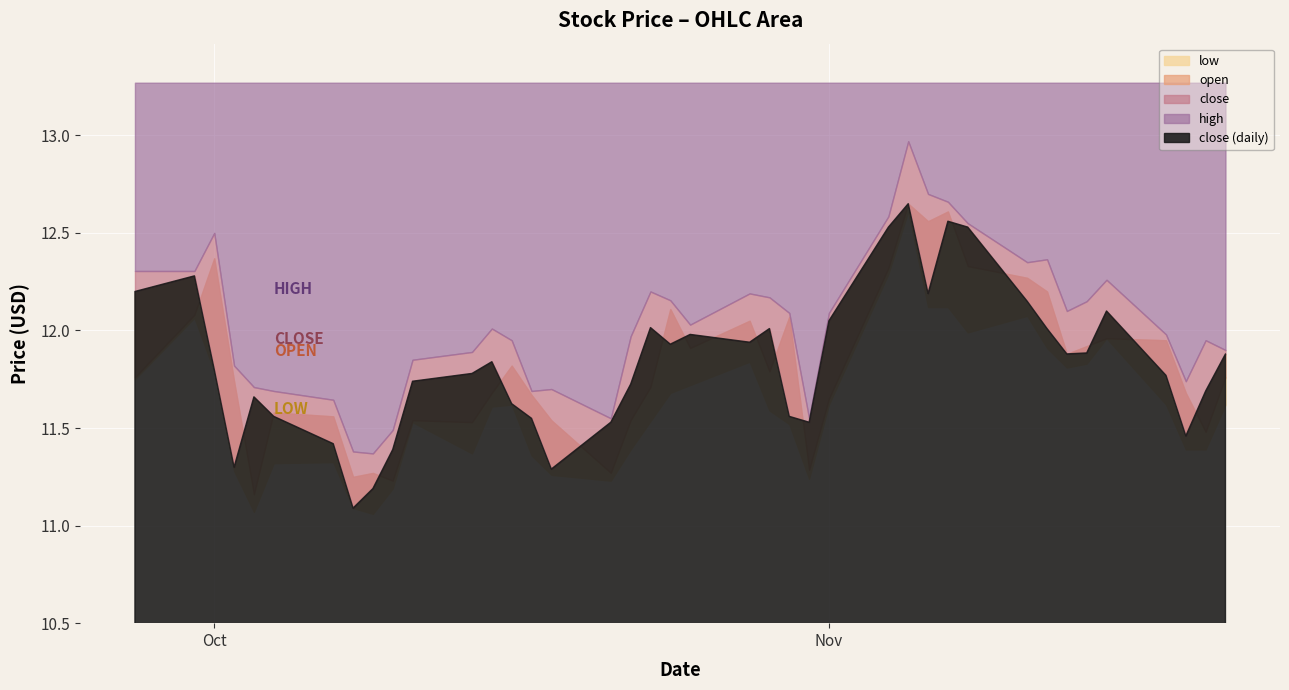

How many lines are shown in the chart?

4